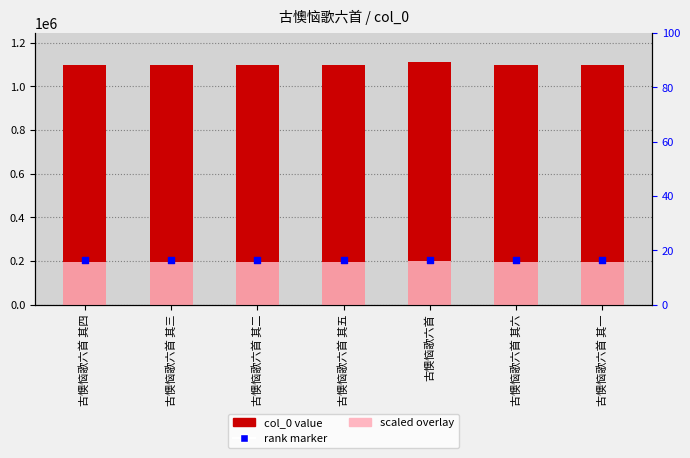

Is the value of rank marker at 古懊恼歌六首 其四 greater than the value of col_0 value at 古懊恼歌六首 其六?

No